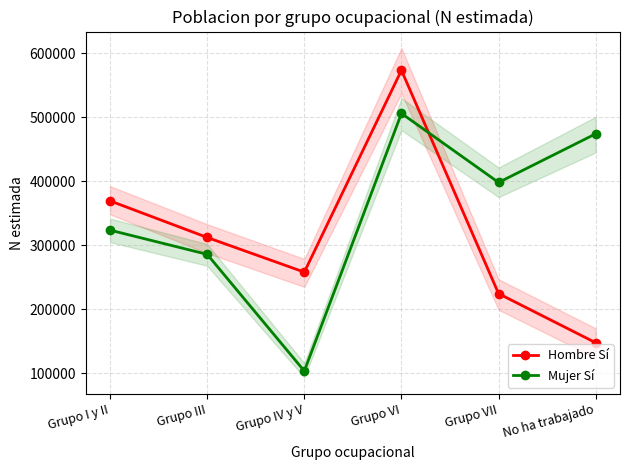

Which series ends up on top after the final intersection of Hombre Sí and Mujer Sí?

Mujer Sí